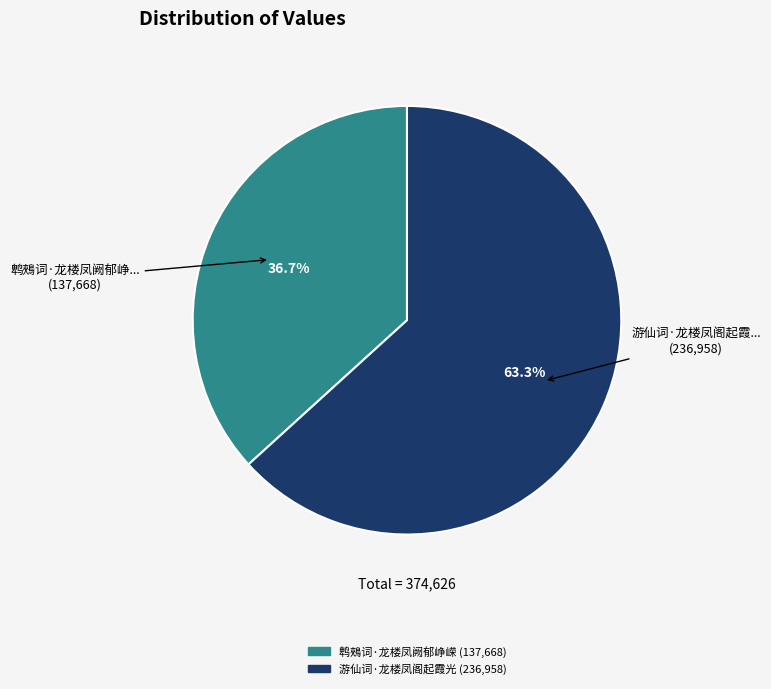

To the nearest percent, what percentage of the pie is 游仙词·龙楼凤阁起霞光?

63%